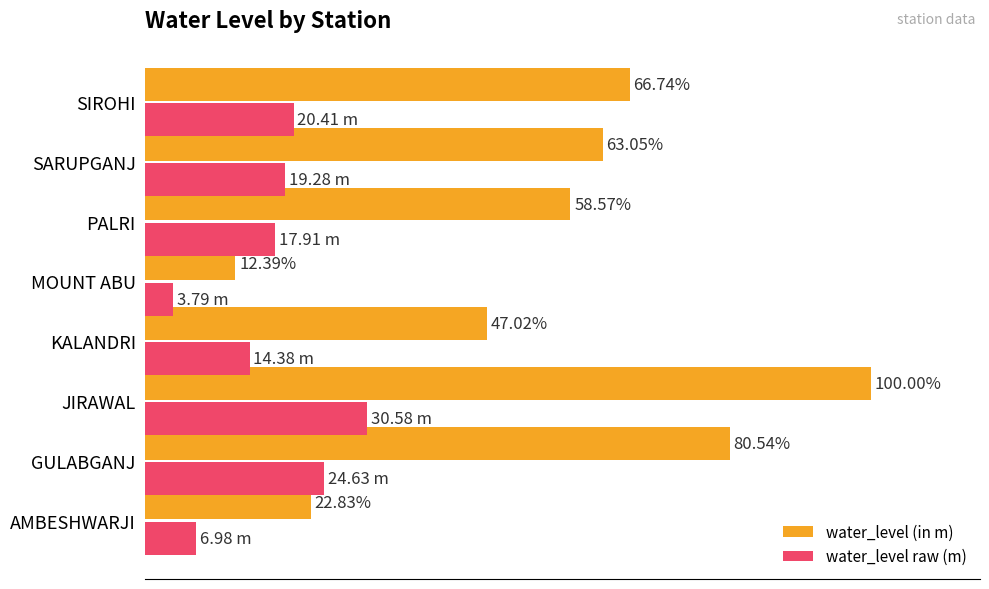

Where is water_level (in m) nearest to the value 56?

PALRI